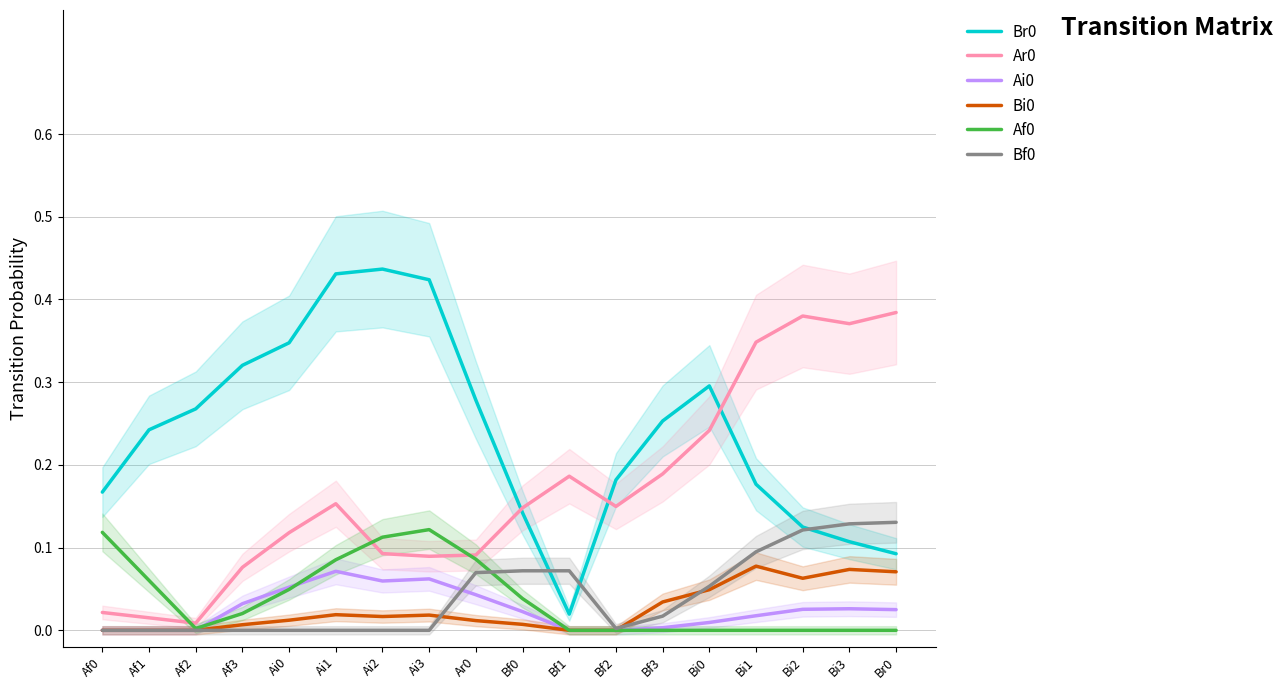

What is the average value of the Br0 series?

0.2